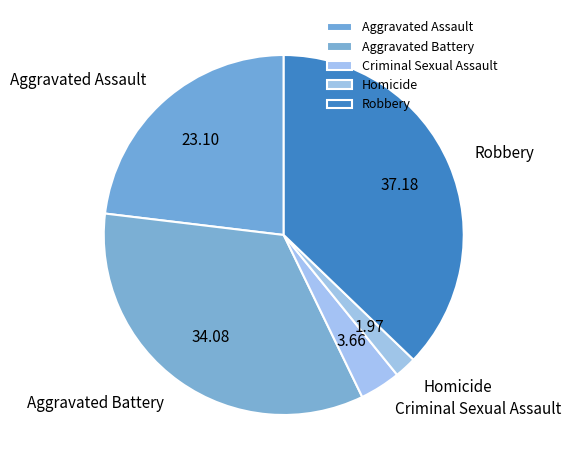

How many segments does this pie chart have?

5